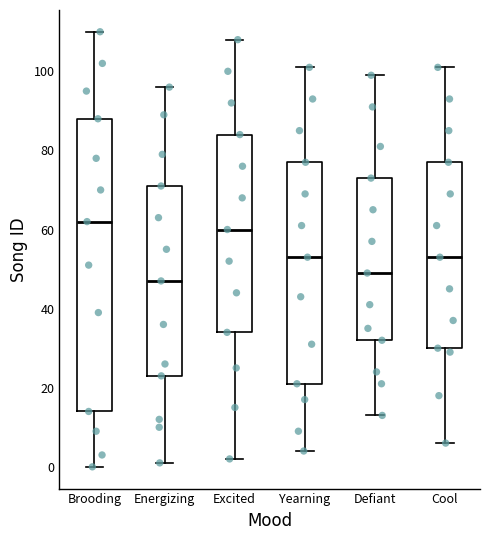

Reading left to right, transcribe this box plot: for each box, give where its median line is, the range the box spans, and where its two whiskers end, as read against the y-axis. The values are not printed on the chart, so give them approximately, as read against the axis.

Brooding: median 62, box 14 to 88, whiskers 0 to 110
Energizing: median 48, box 24 to 72, whiskers 2 to 96
Excited: median 60, box 34 to 84, whiskers 2 to 108
Yearning: median 54, box 22 to 78, whiskers 4 to 102
Defiant: median 50, box 32 to 74, whiskers 14 to 100
Cool: median 54, box 30 to 78, whiskers 6 to 102